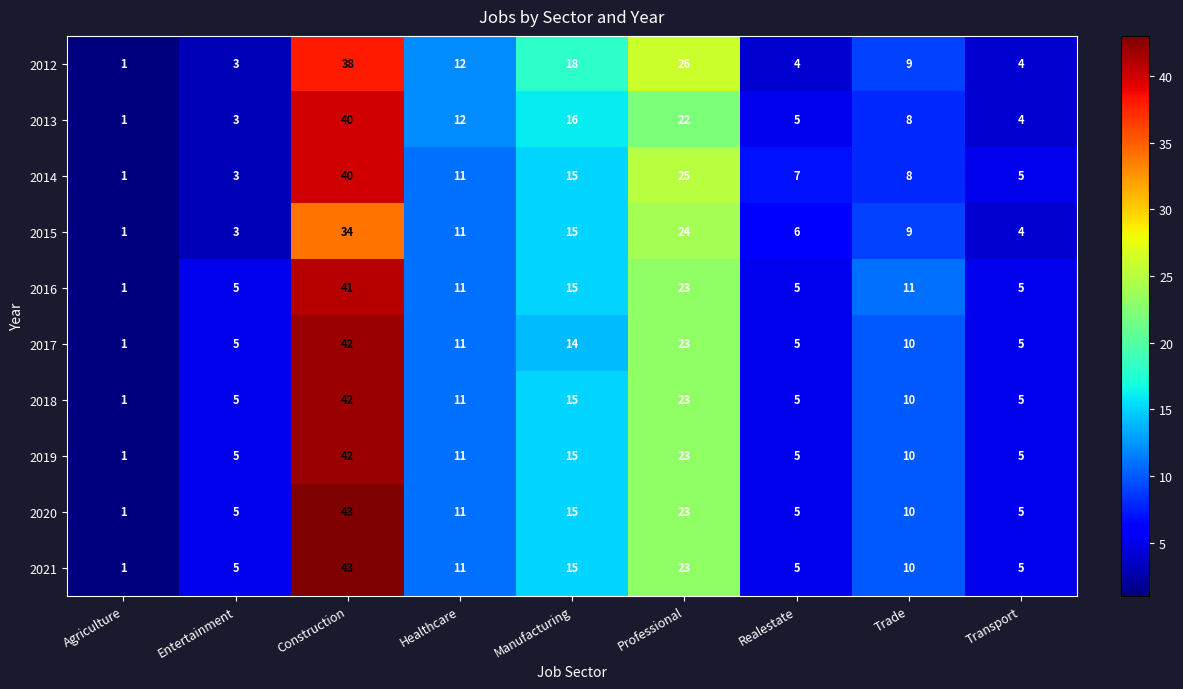

What is the spread (max minus min) of values at Trade?

3